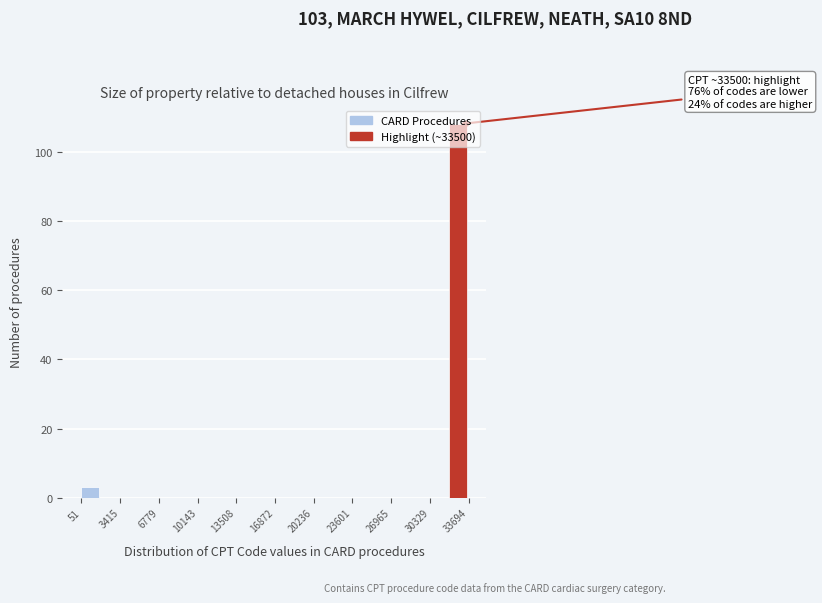

Around what value on the x-axis is the tallest bar? Give the approximate position of its centre, as read against the axis.

33000